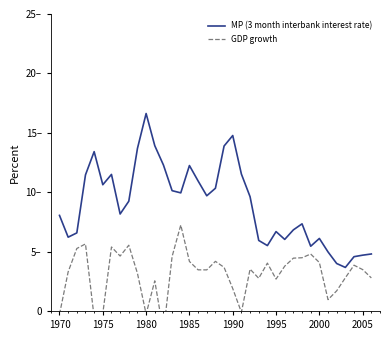

True or false: MP (3 month interbank interest rate) and GDP growth cross at least once.

False